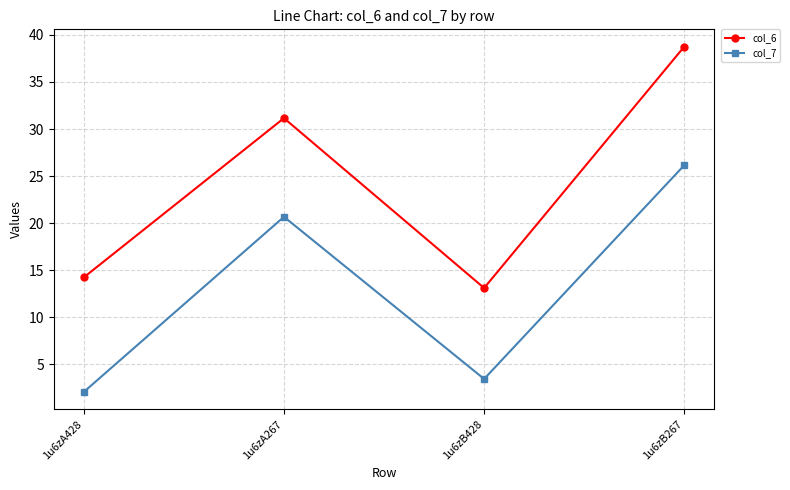

Rank the series by their average value, from lowest to highest.

col_7, col_6